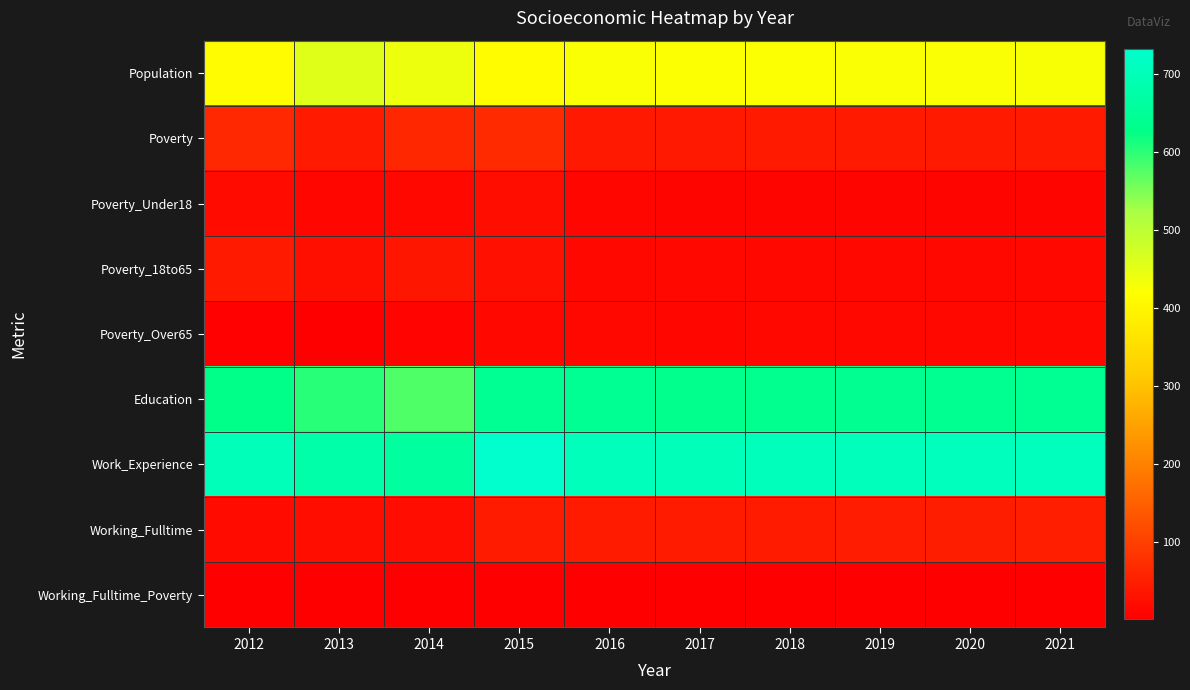

Which has a higher value, 2015 or 2012?

2015